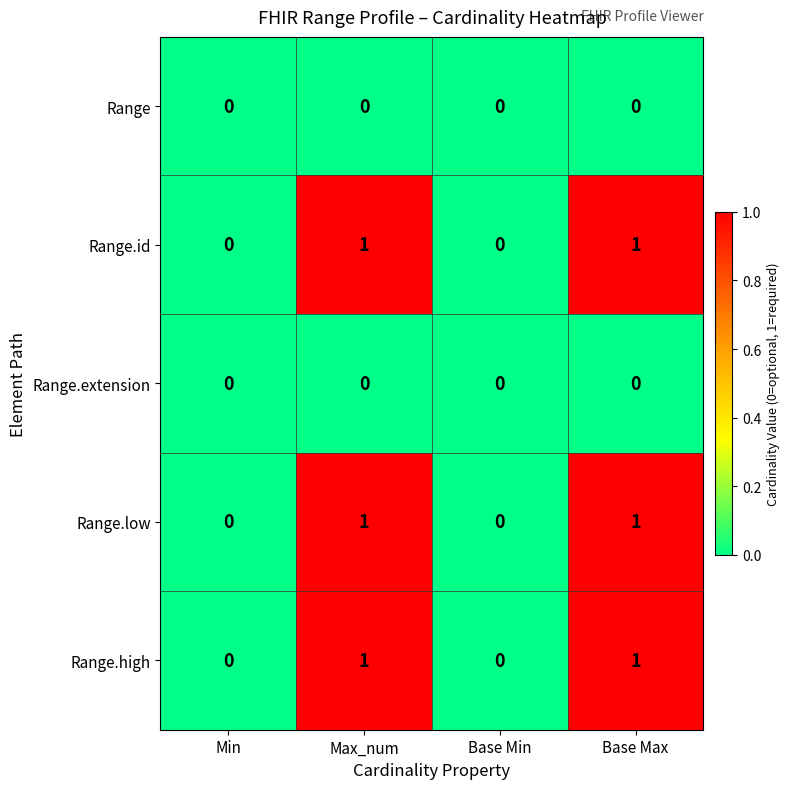

True or false: Range.id has a value of 0 at Base Min.

True